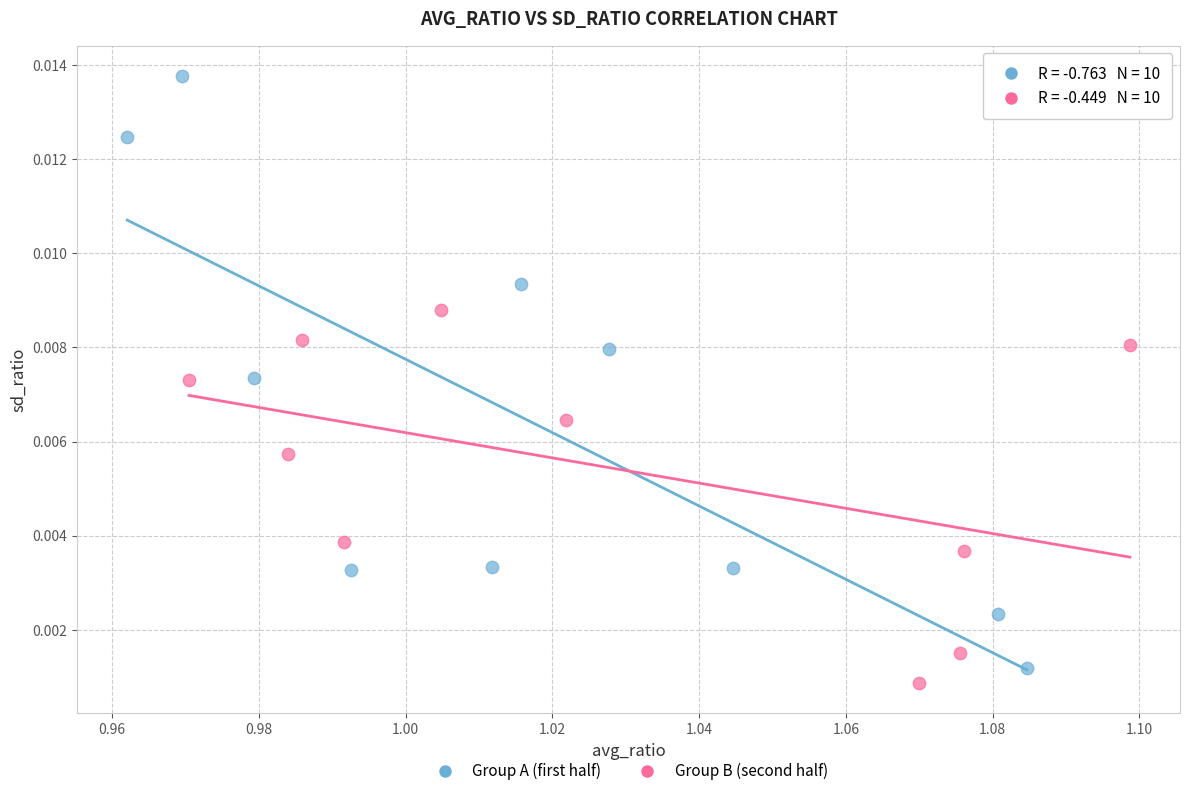

Which series contains the highest Y value?

Group A (first half)